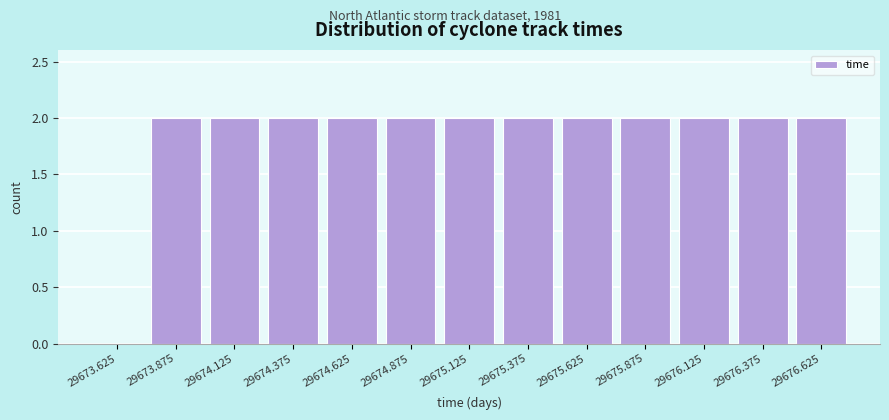

Reading left to right, transcribe this chart: for each bar, give the range it covers on the x-axis and its height. The values are not printed on the chart, so give them approximately, as read against the axis.

29673.50 to 29673.75: 0
29673.75 to 29674.00: 2
29674.00 to 29674.25: 2
29674.25 to 29674.50: 2
29674.50 to 29674.75: 2
29674.75 to 29675.00: 2
29675.00 to 29675.25: 2
29675.25 to 29675.50: 2
29675.50 to 29675.75: 2
29675.75 to 29676.00: 2
29676.00 to 29676.25: 2
29676.25 to 29676.50: 2
29676.50 to 29676.75: 2